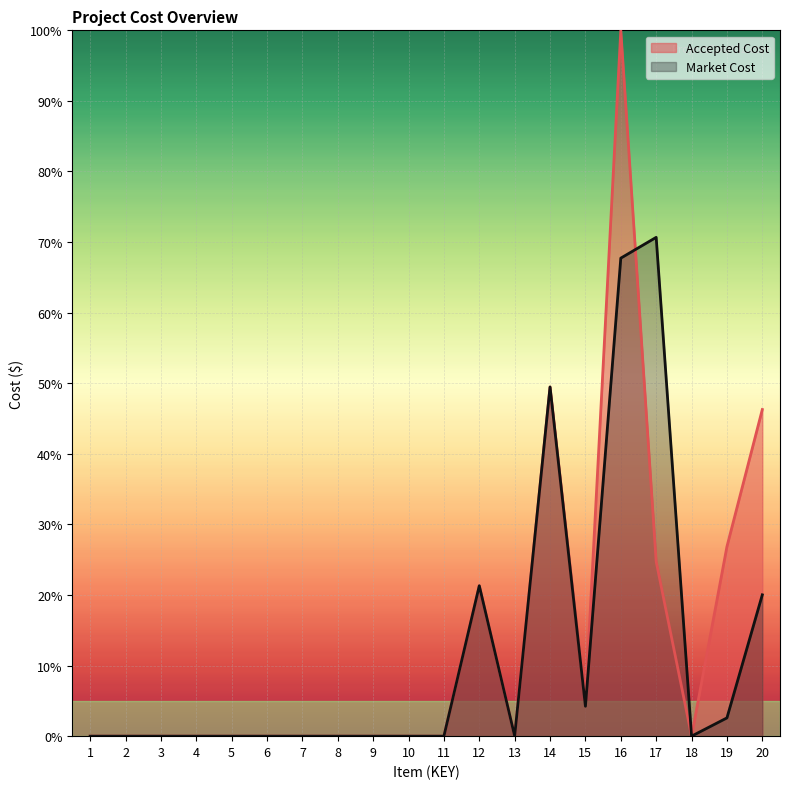

In Accepted Cost, how many points are lower than both neighbors (excluding endpoints)?

3